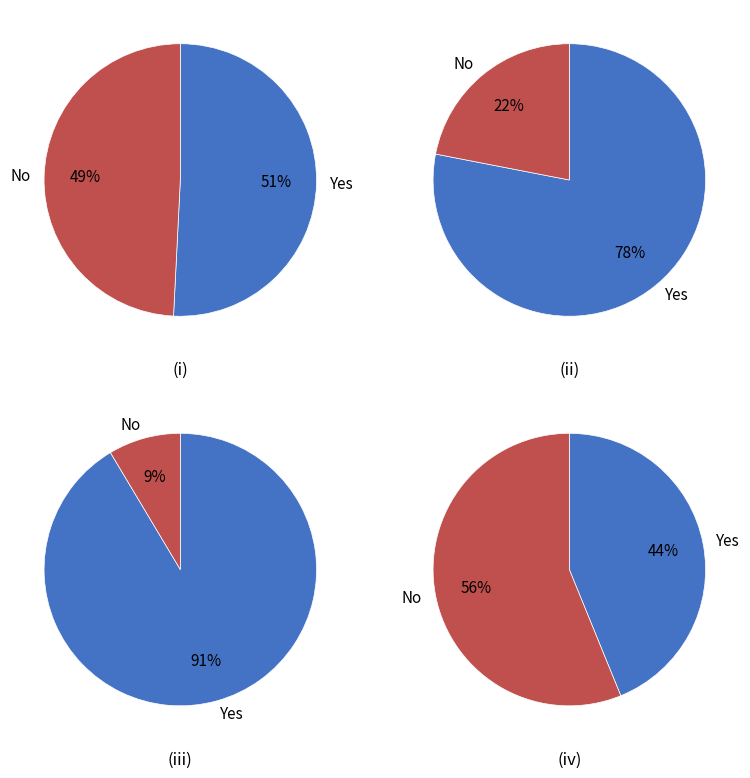

Is Aggravated Battery the majority of the pie?

No